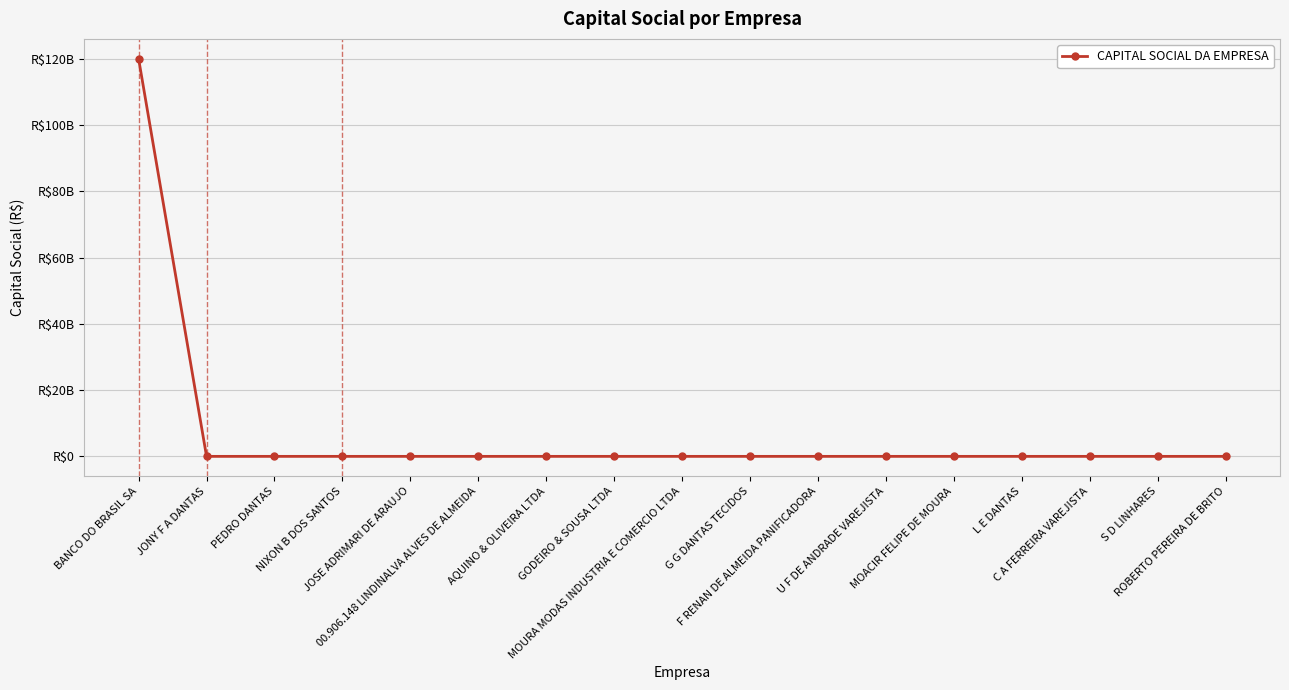

The chart shows a value of 71907 at JONY F A DANTAS. True or false?

False